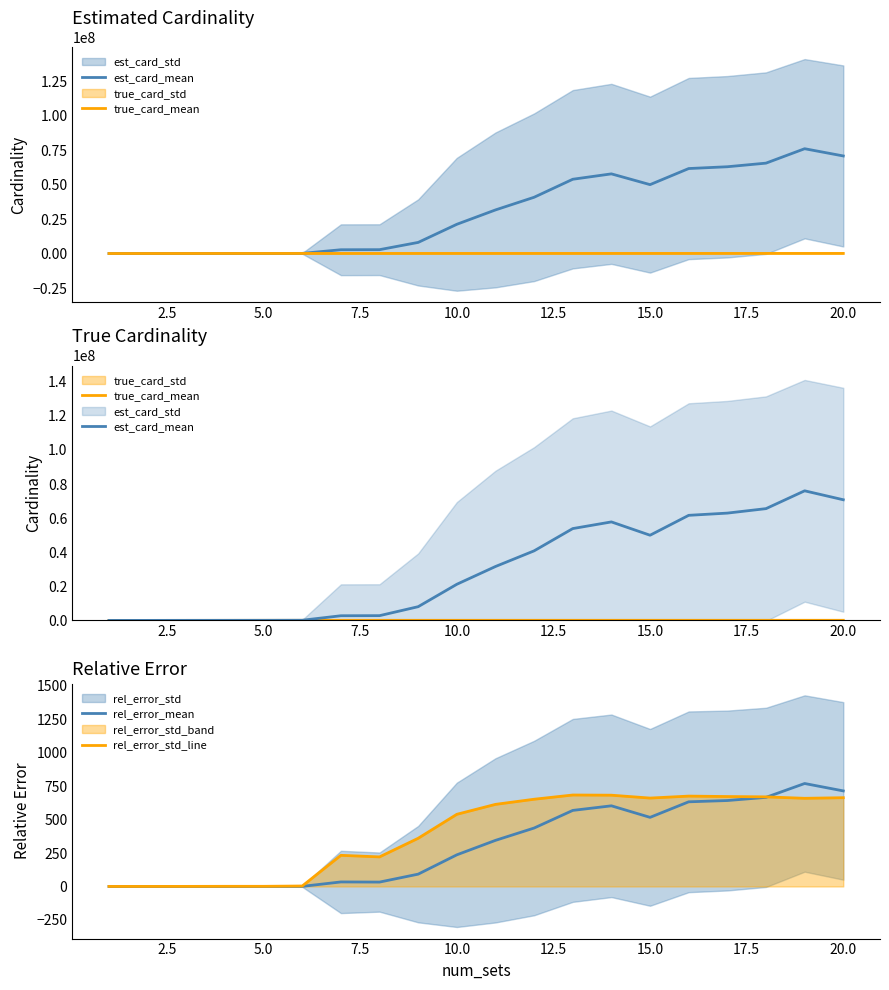

What is the maximum value for rel_error_std_line?

684.3